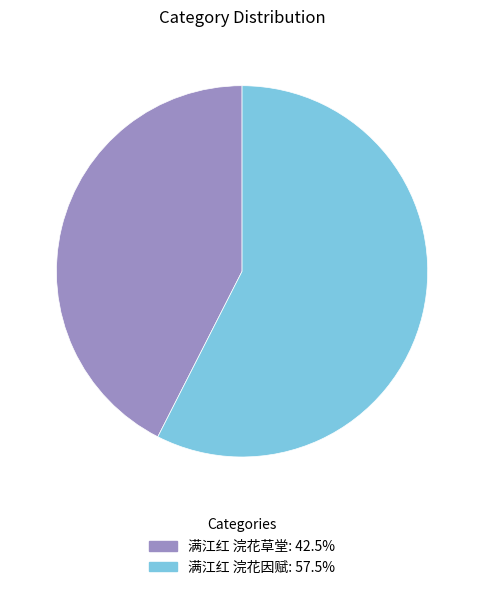

Between 满江红 浣花草堂 and 满江红 浣花因赋, which is larger?

满江红 浣花因赋